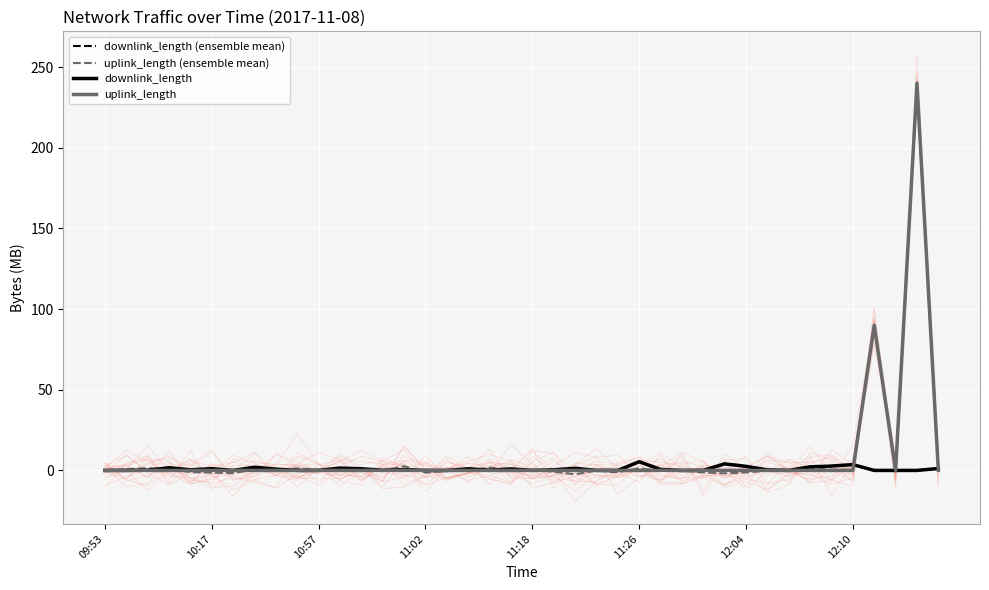

What is the highest value of the uplink_length series?

240.0